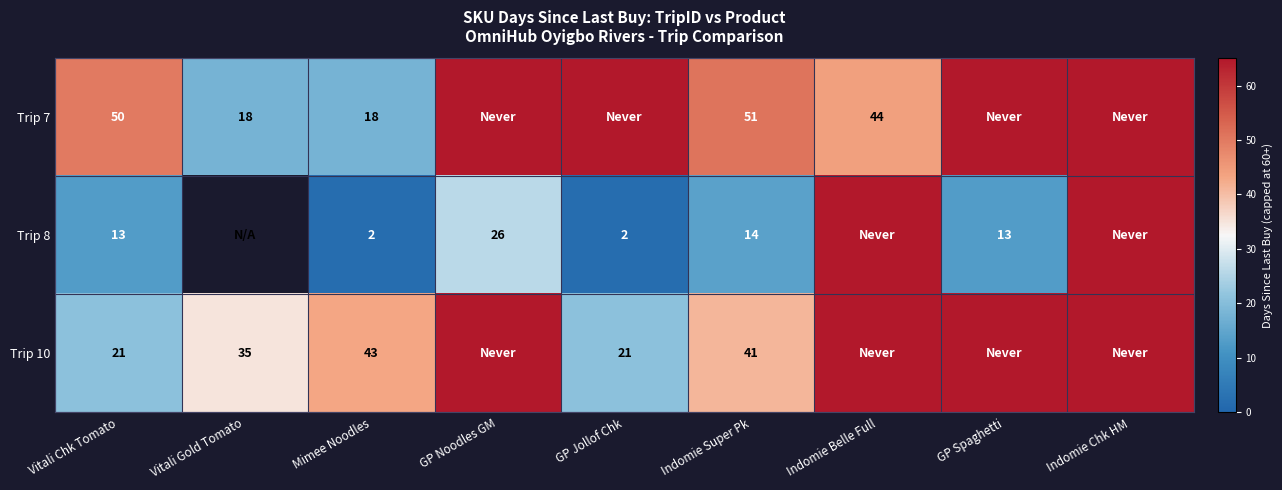

What is the spread (max minus min) of values at Mimee Noodles?

41